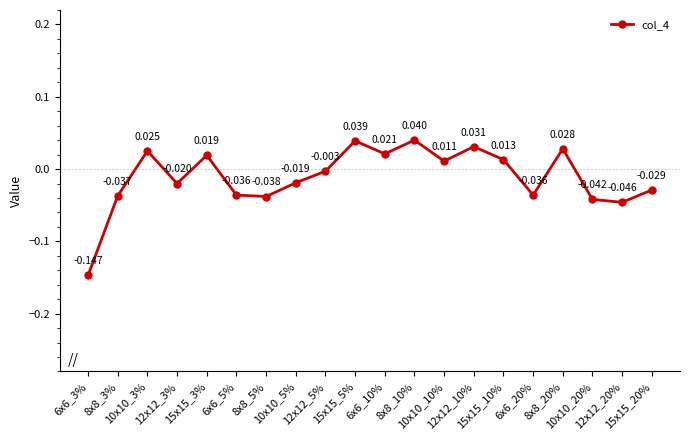

Which has a higher value, 6x6_5% or 8x8_3%?

6x6_5%